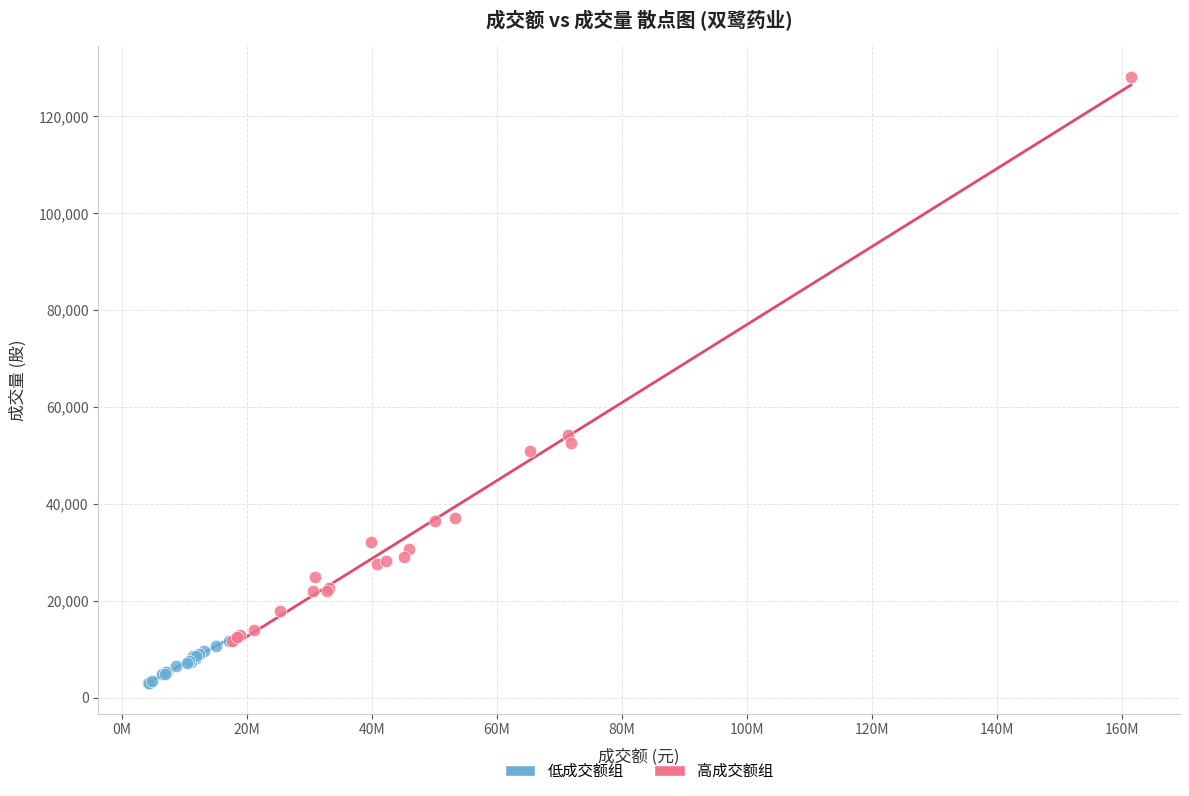

What are all the series names shown in the legend?

低成交额组, 高成交额组